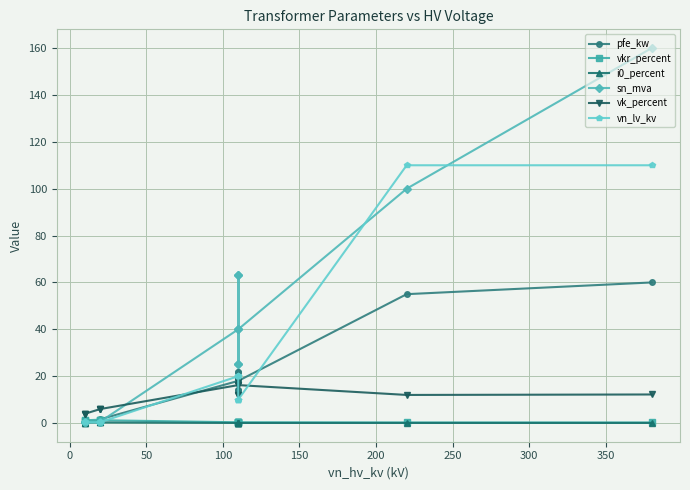

What is the greatest value displayed?

160.0